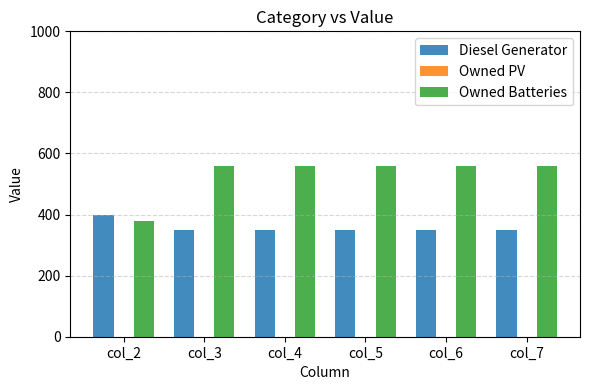

How many data points does each series have?

6